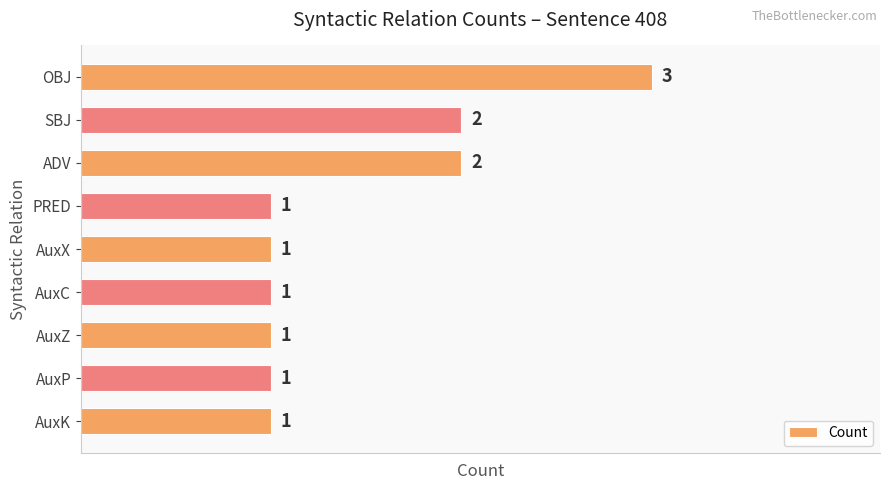

What is the label of the 6th bar from the bottom?

PRED